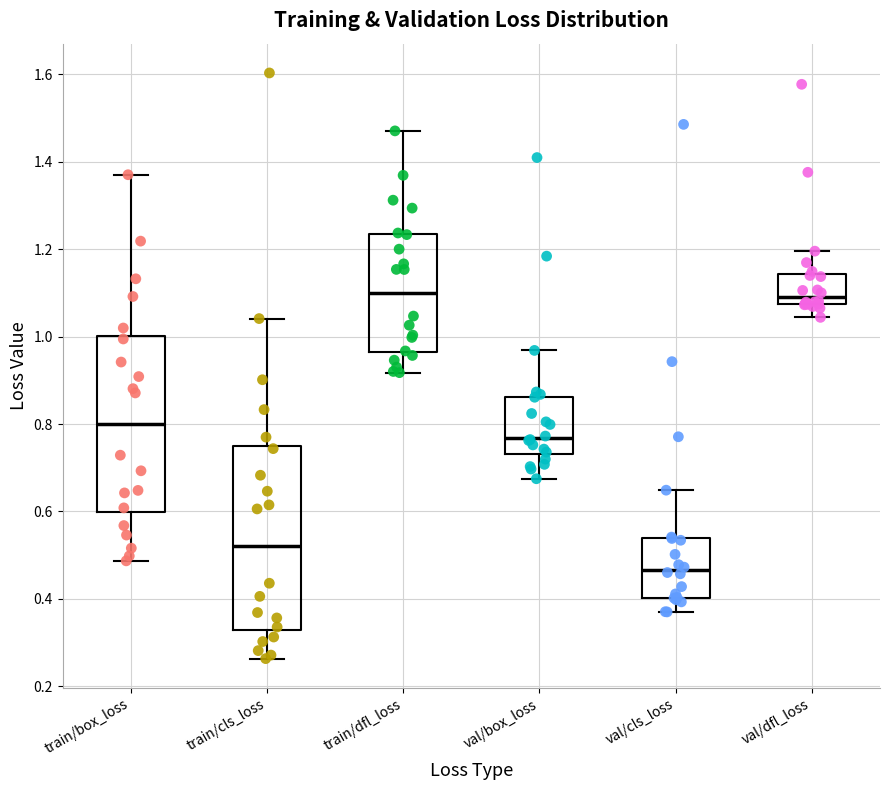

Where does the lower whisker of the box for val/box_loss end on the y-axis? The values are not printed on the chart, so give them approximately, as read against the axis.

0.68